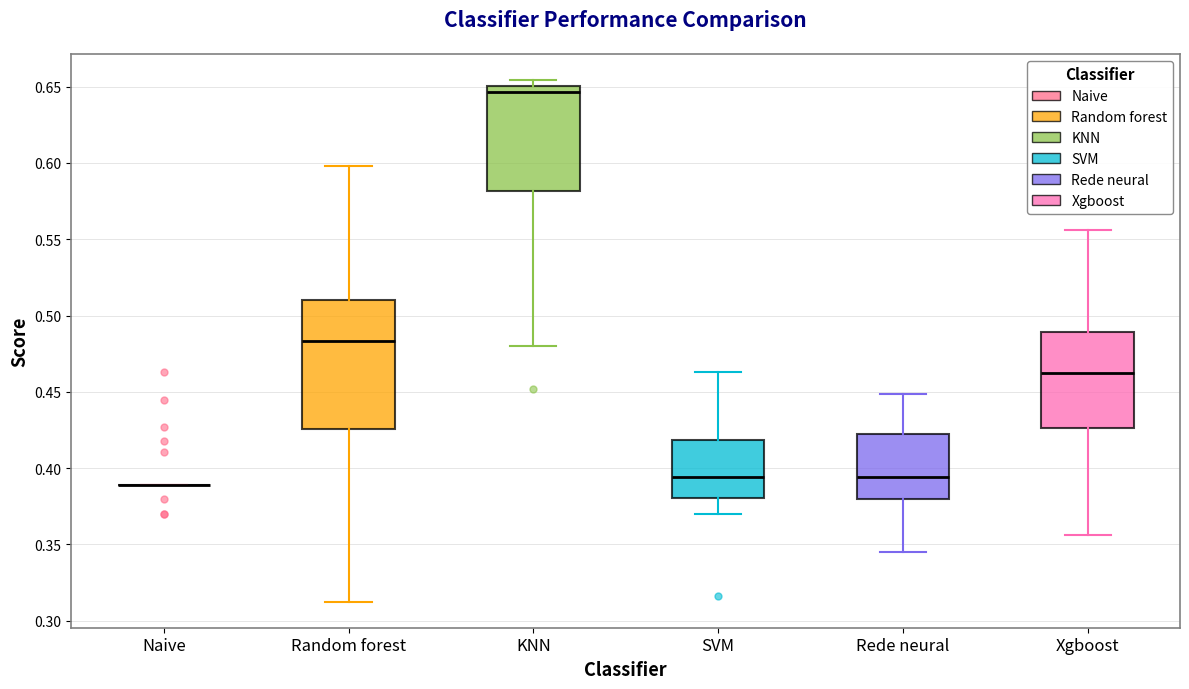

Reading left to right, transcribe this box plot: for each box, give where its median line is, the range the box spans, and where its two whiskers end, as read against the y-axis. The values are not printed on the chart, so give them approximately, as read against the axis.

Naive: box collapsed to a line at 0.390, whiskers 0.390 to 0.390
Random forest: median 0.485, box 0.425 to 0.510, whiskers 0.315 to 0.600
KNN: median 0.645, box 0.580 to 0.650, whiskers 0.480 to 0.655
SVM: median 0.395, box 0.380 to 0.420, whiskers 0.370 to 0.465
Rede neural: median 0.395, box 0.380 to 0.420, whiskers 0.345 to 0.450
Xgboost: median 0.465, box 0.425 to 0.490, whiskers 0.355 to 0.555